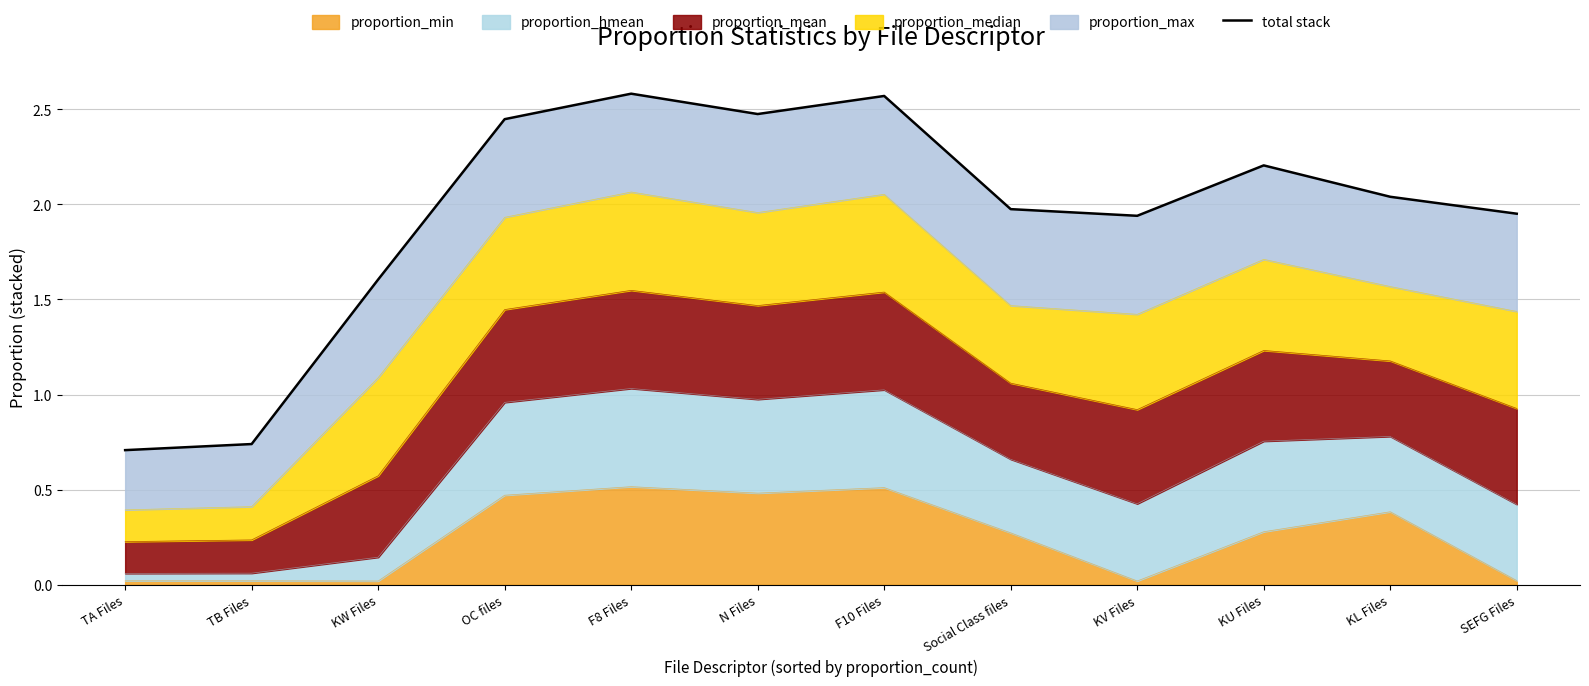

What is the difference between the second highest and minimum values?

1.9